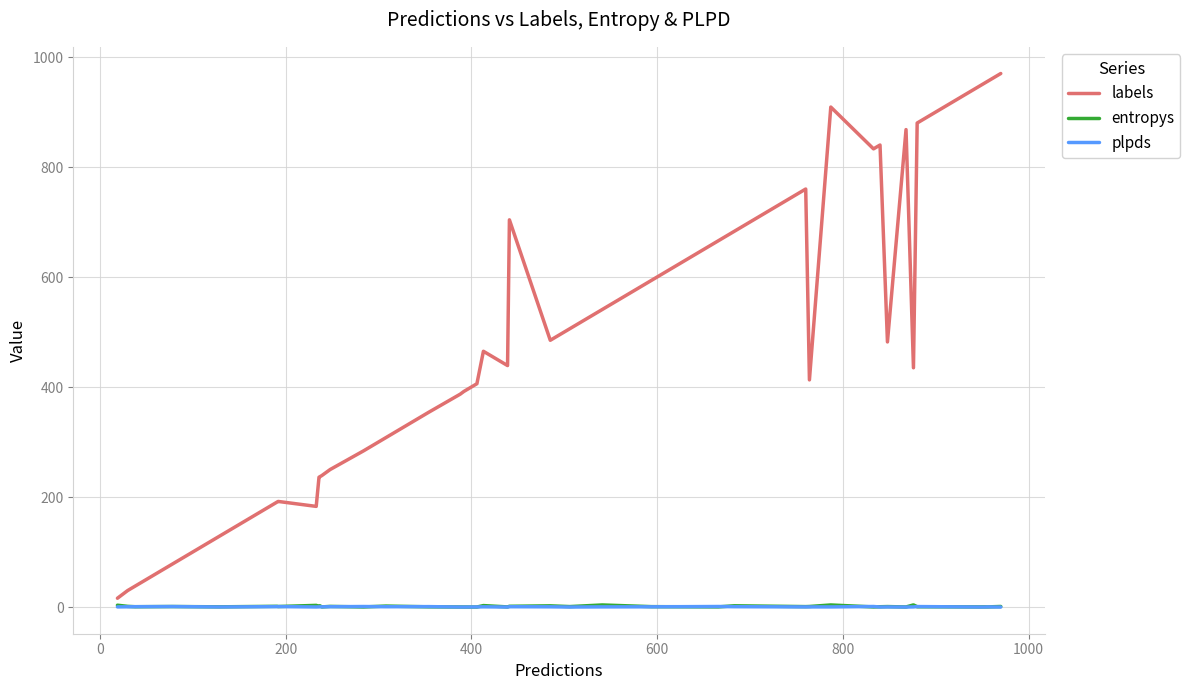

What is the highest value of the labels series?

970.0